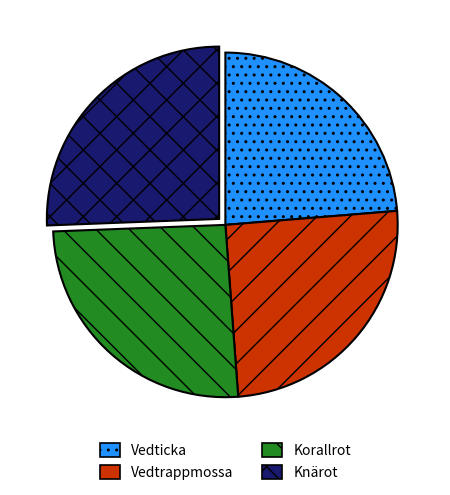

Does any single category account for the majority?

No